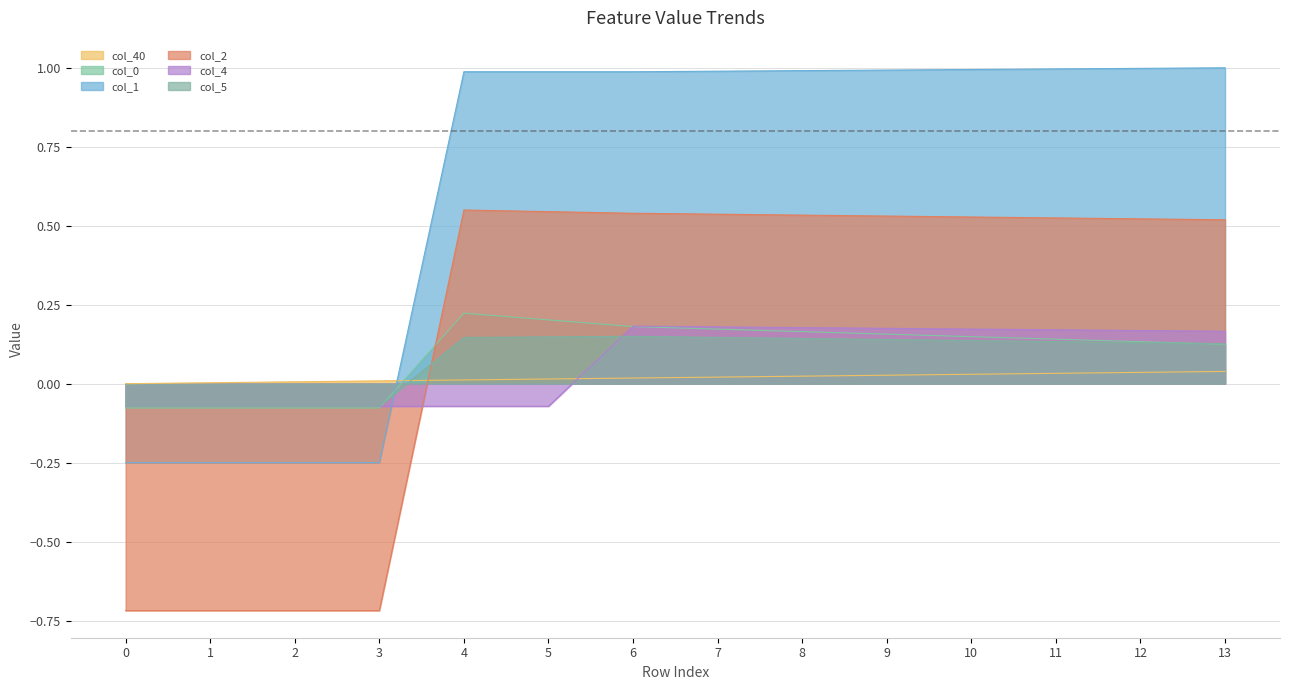

How many categories are shown in the chart?

14